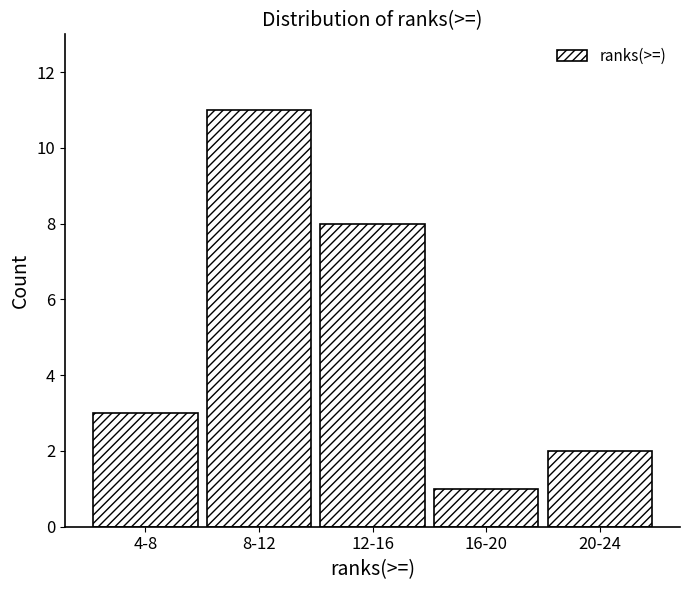

Reading left to right, what are all the values shown in this chart?

3	11	8	1	2